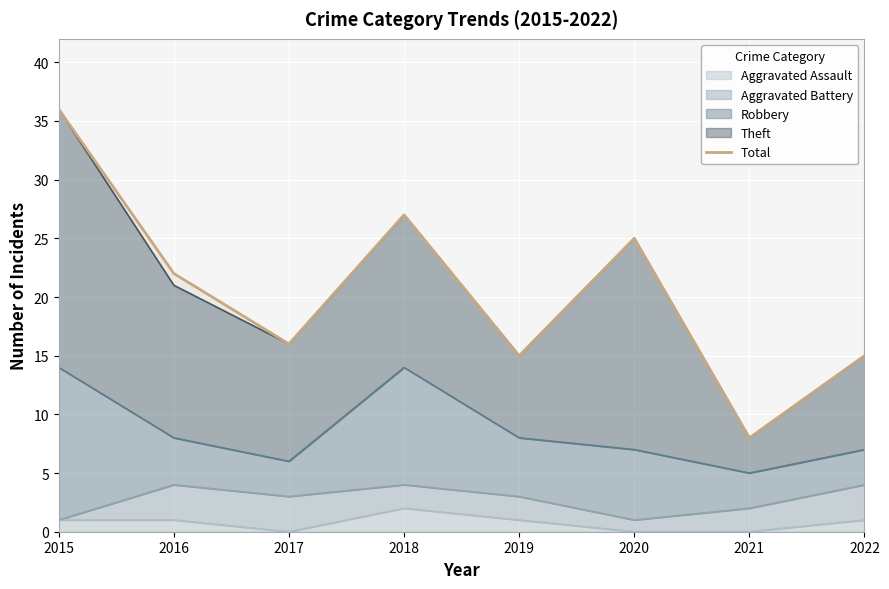

What is the difference between the maximum and minimum values?

28